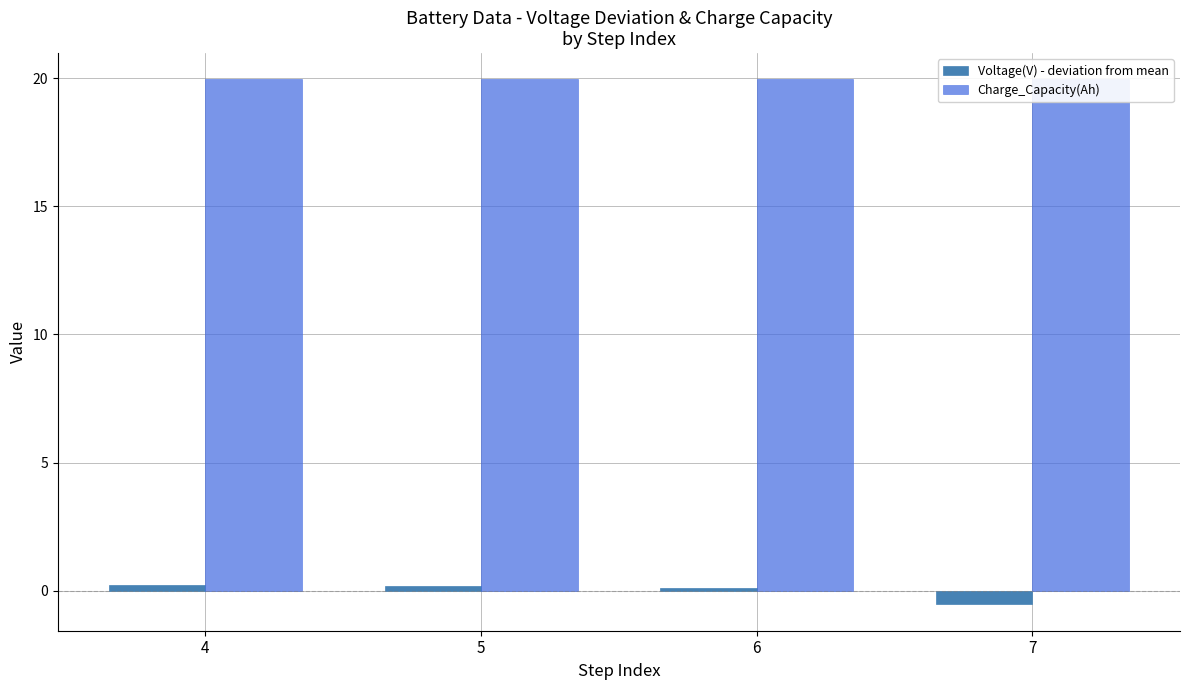

What is the minimum value for Charge_Capacity(Ah)?

20.0